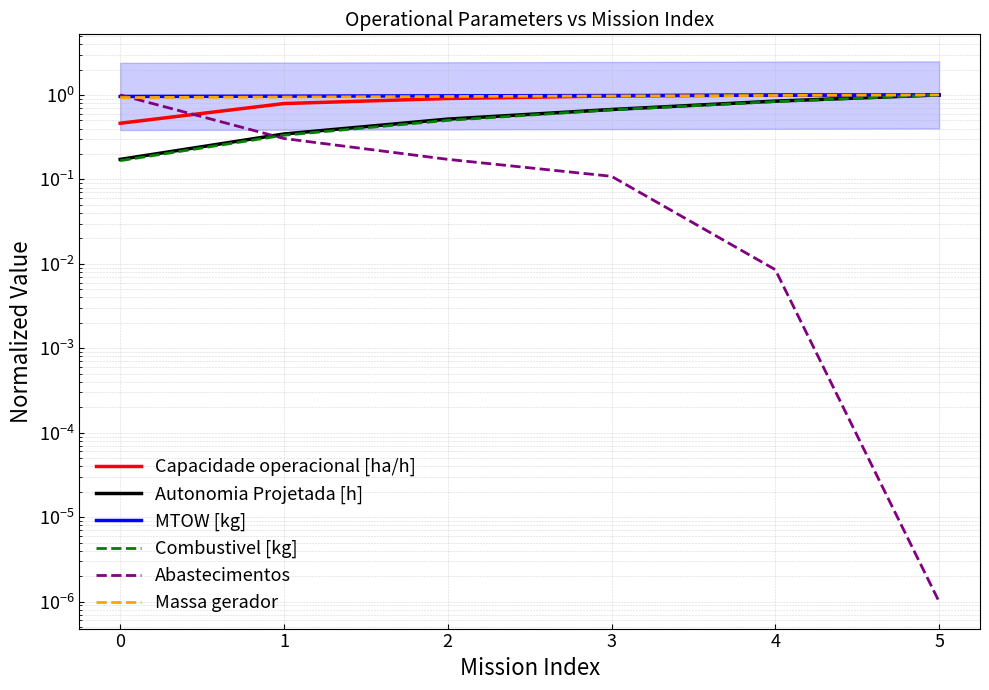

How many lines are shown in the chart?

6